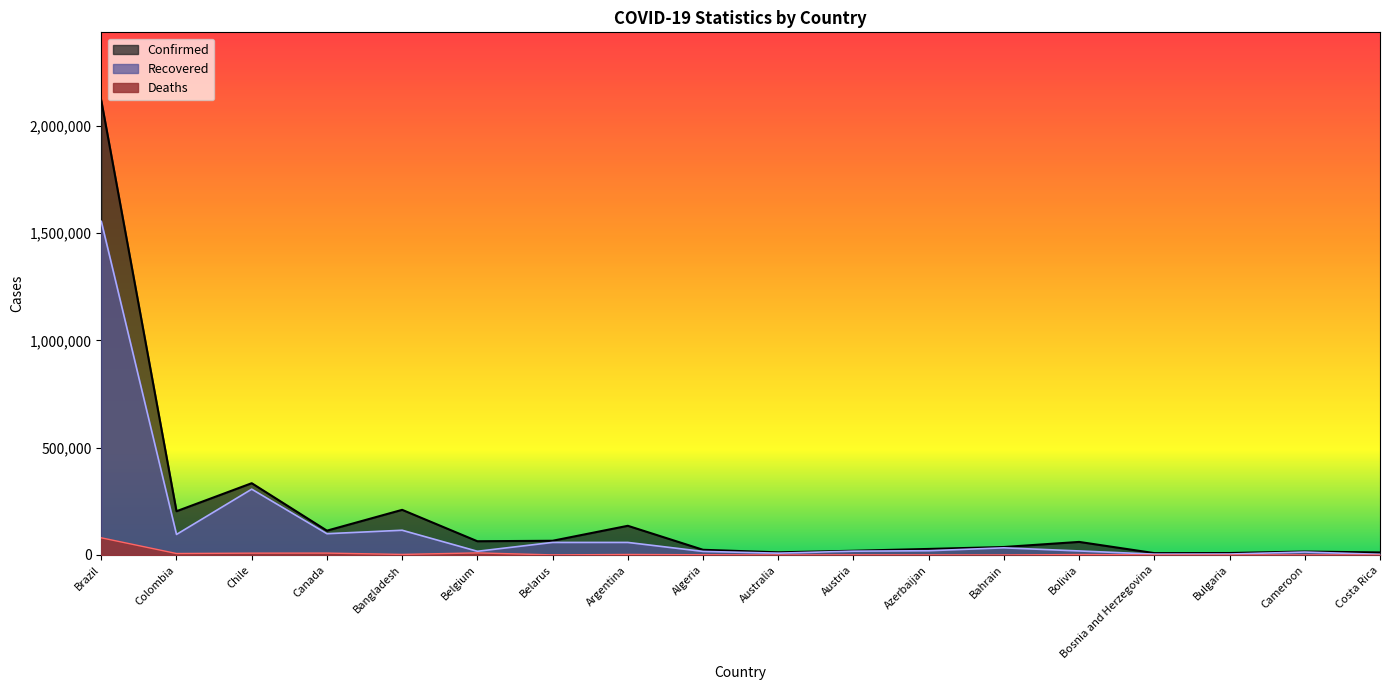

Rank the series at Brazil from lowest to highest value.

Deaths, Recovered, Confirmed